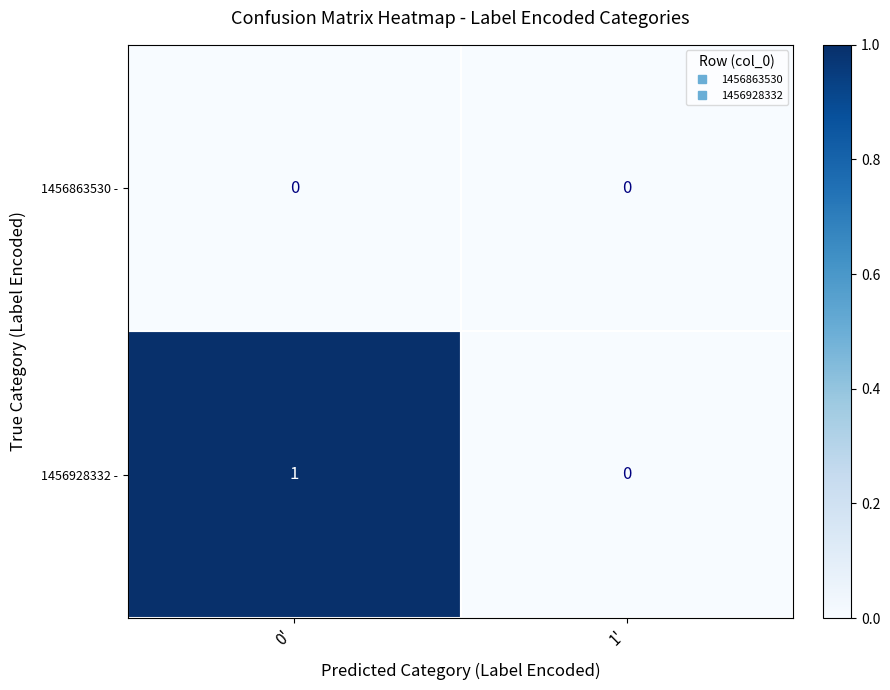

What is the total value across all series at 0'?

1